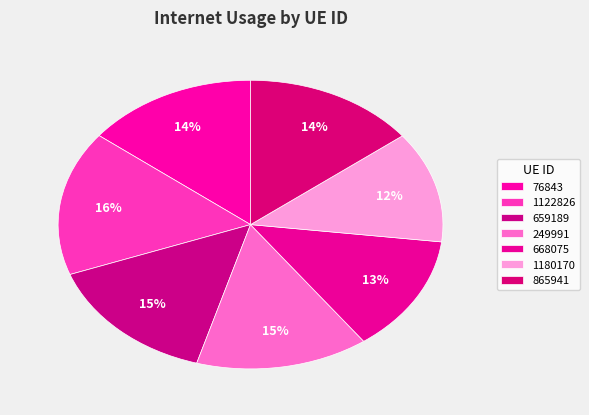

How many slices are in this pie chart?

7